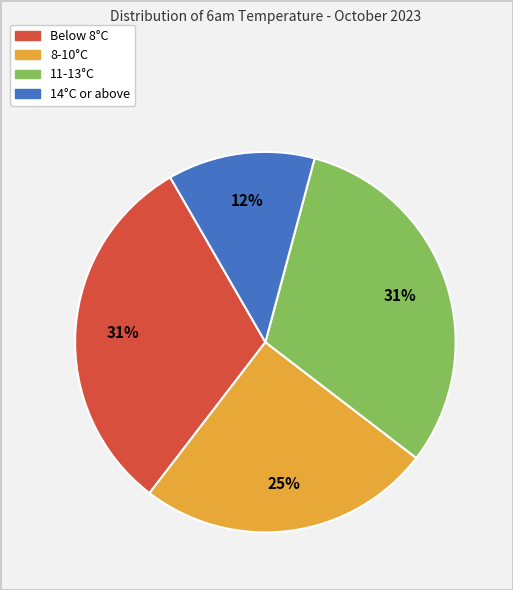

Does any single category account for the majority?

No